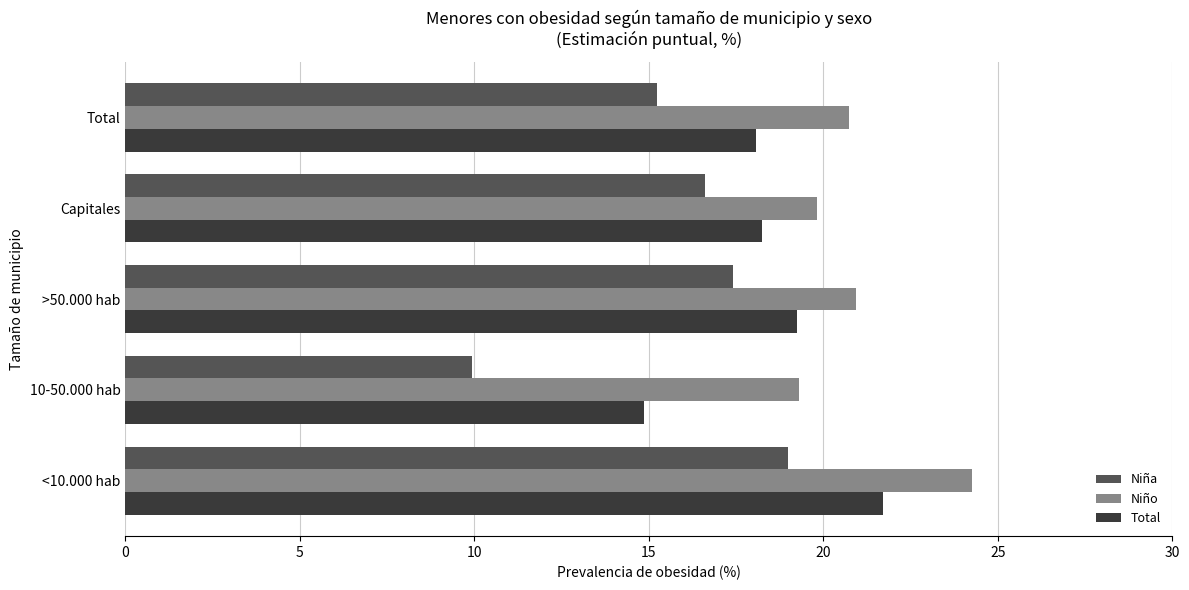

Which series has the widest spread of values?

Niña